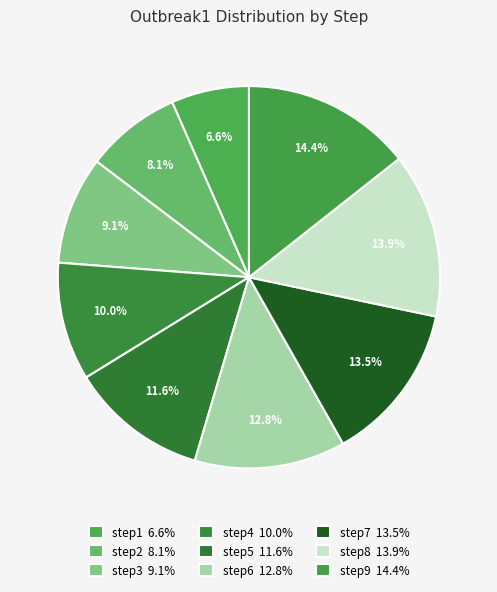

How many slices are in this pie chart?

9